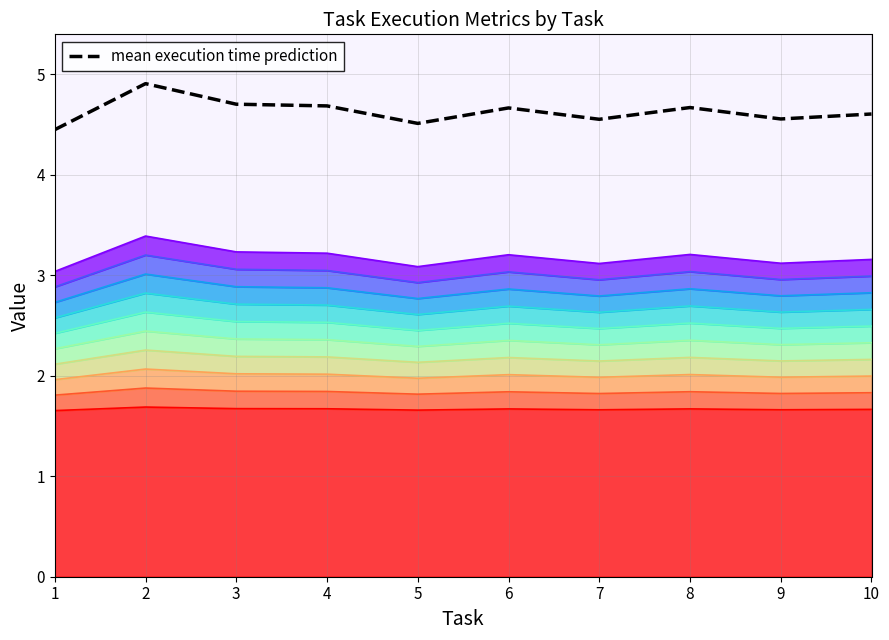

What is the ratio of the value at 8 to the value at 4?

1.0